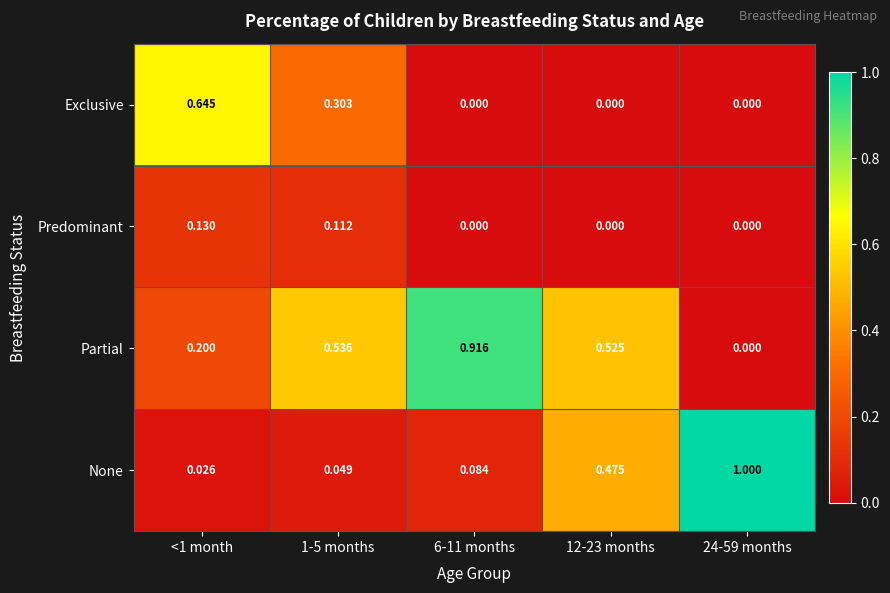

List the series in order of their peak value, highest first.

None, Partial, Exclusive, Predominant